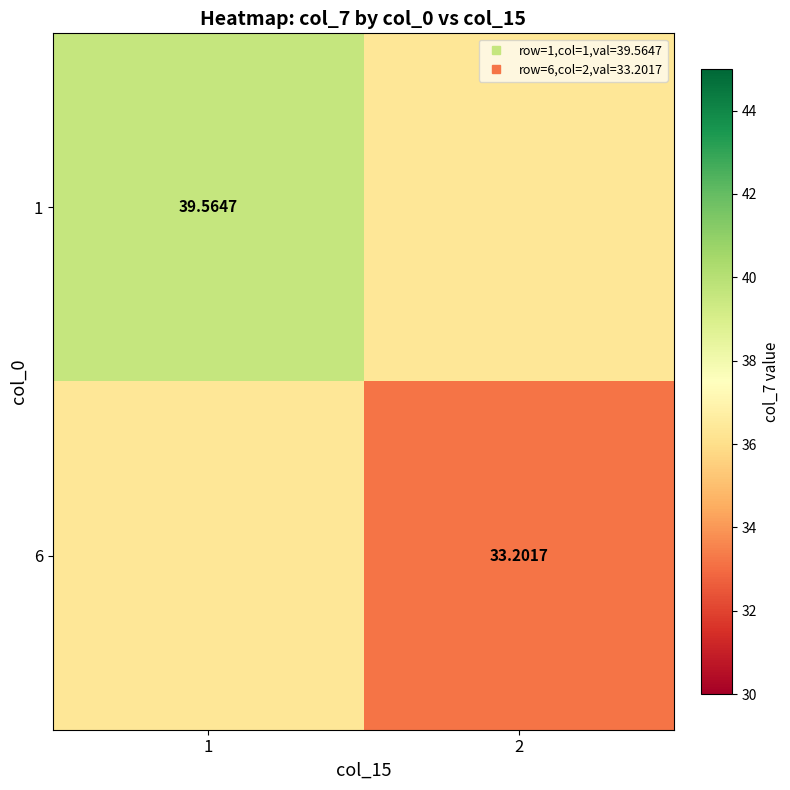

Which series has the widest spread of values?

1